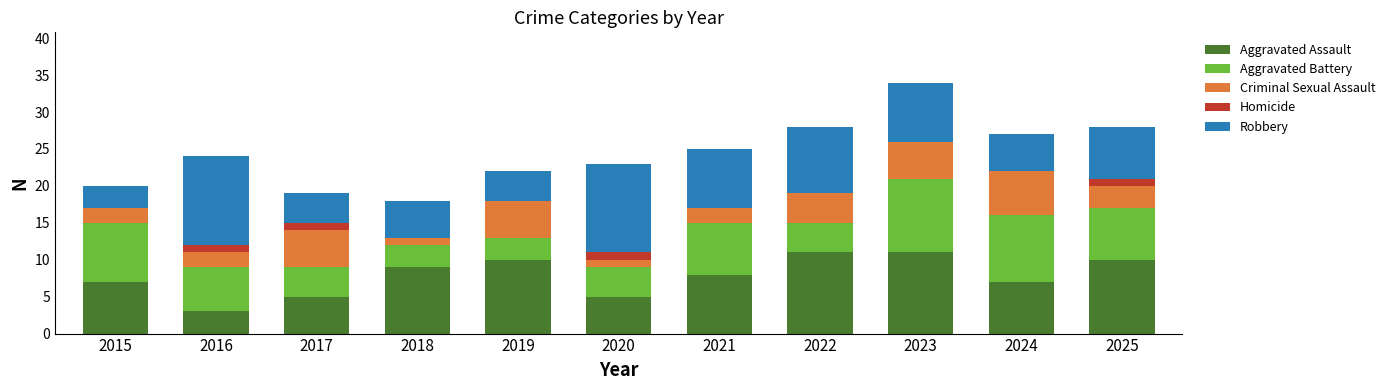

What is the total value across all series at 2015?

20